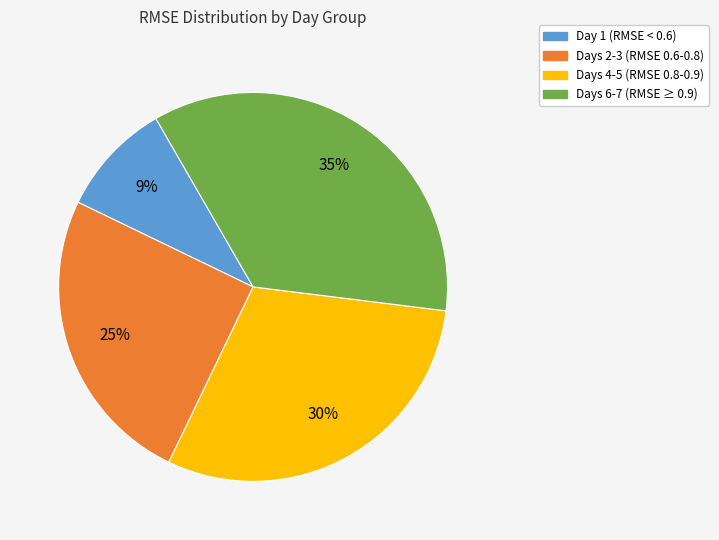

Is it true that Days 6-7 (RMSE ≥ 0.9) is 24% of the pie?

False